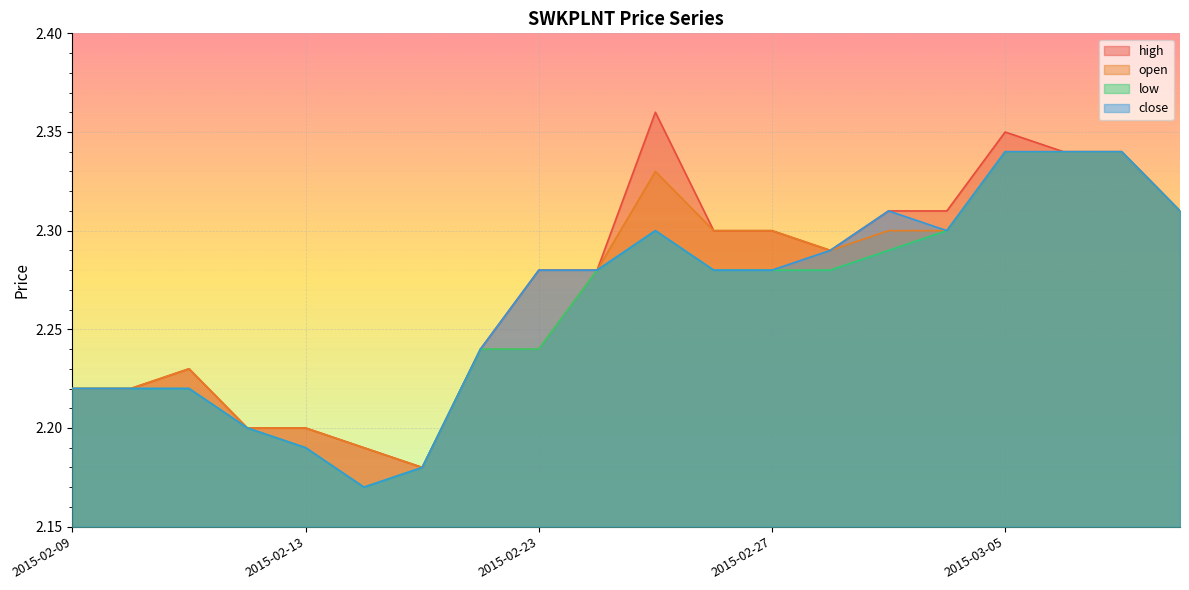

How many data points does each series have?

20